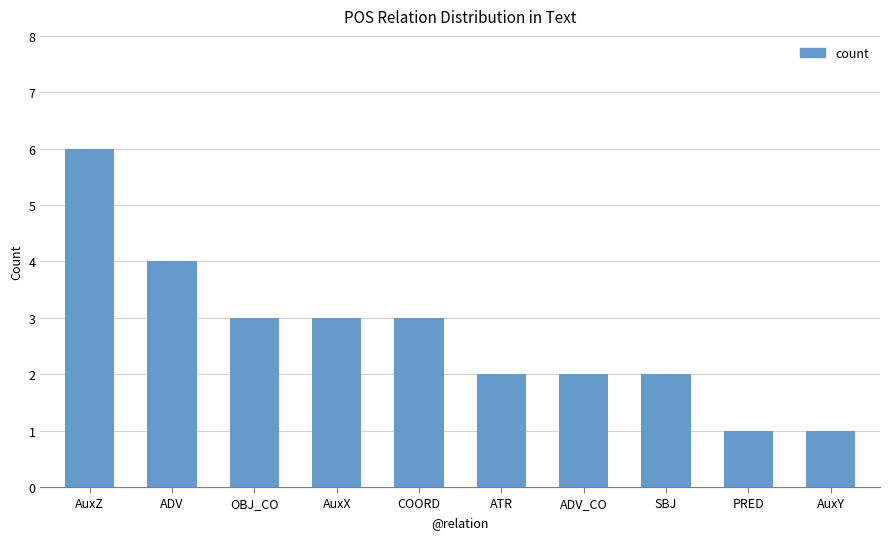

What is the approximate value at AuxY?

1